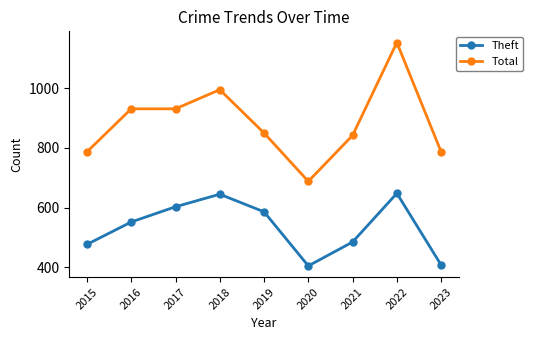

True or false: Total and Theft cross at least once.

False